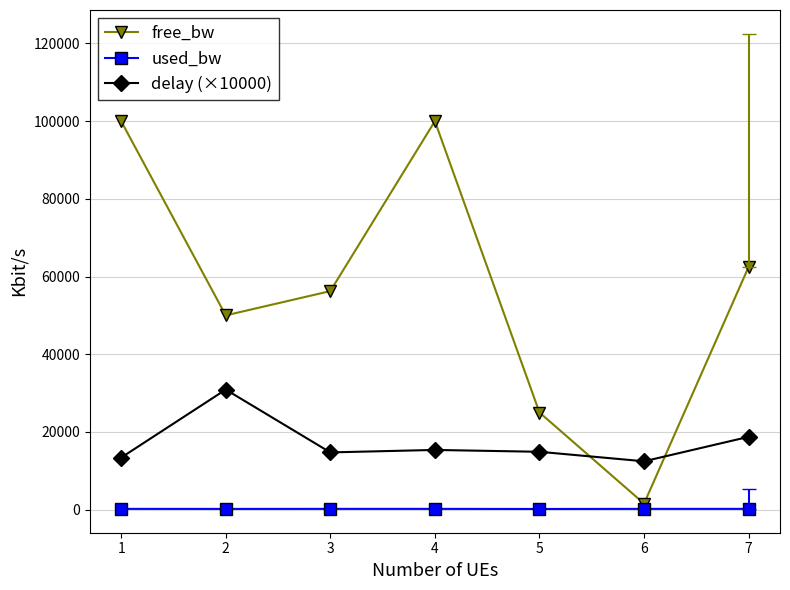

True or false: used_bw and delay (×10000) intersect in this chart.

False